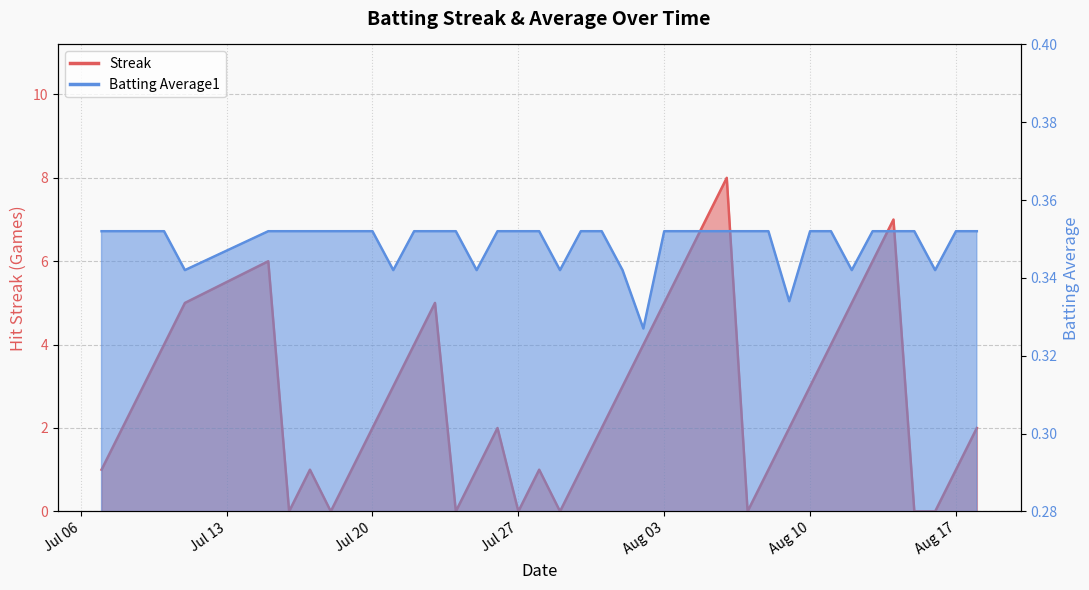

What is the average value of the Streak series?

2.7